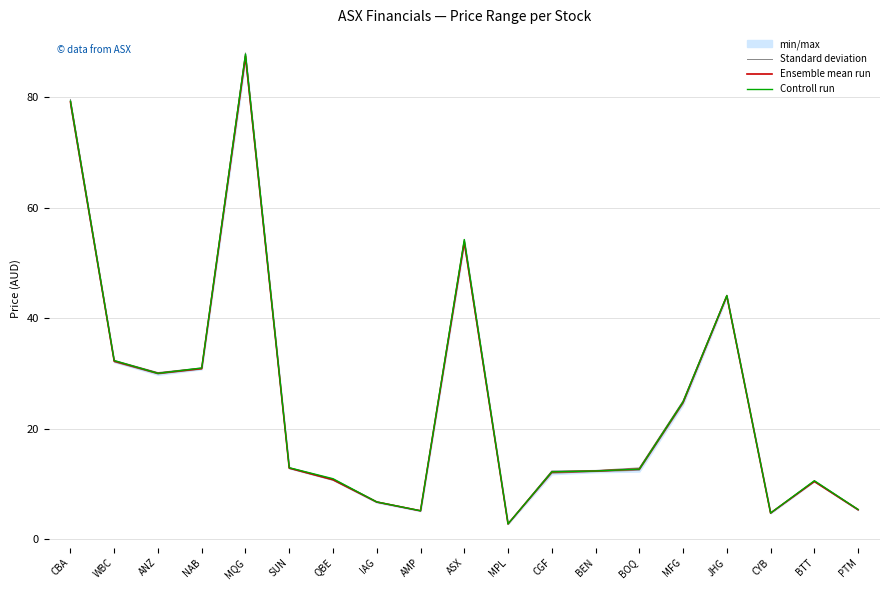

Between CBA and CGF, which is larger?

CBA